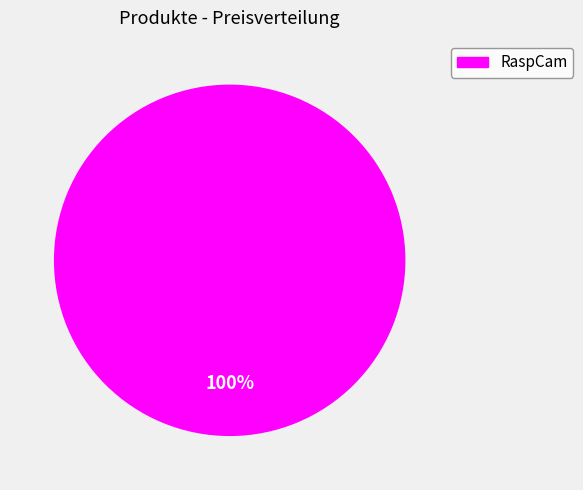

Does any single category account for the majority?

Yes